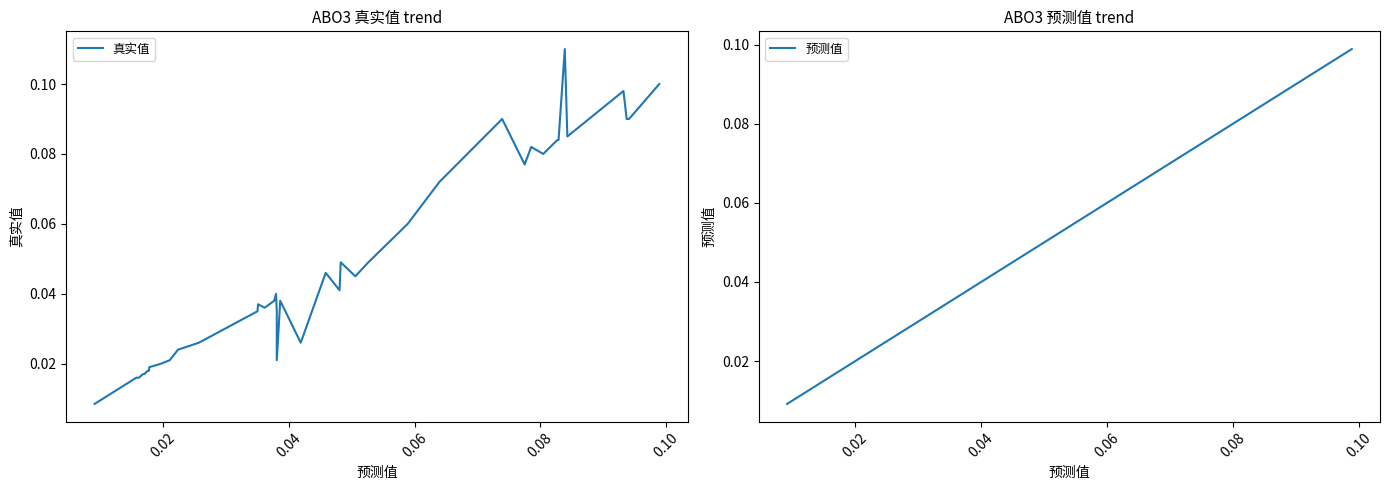

True or false: 预测值 has more than 2 points higher than both neighbors.

False